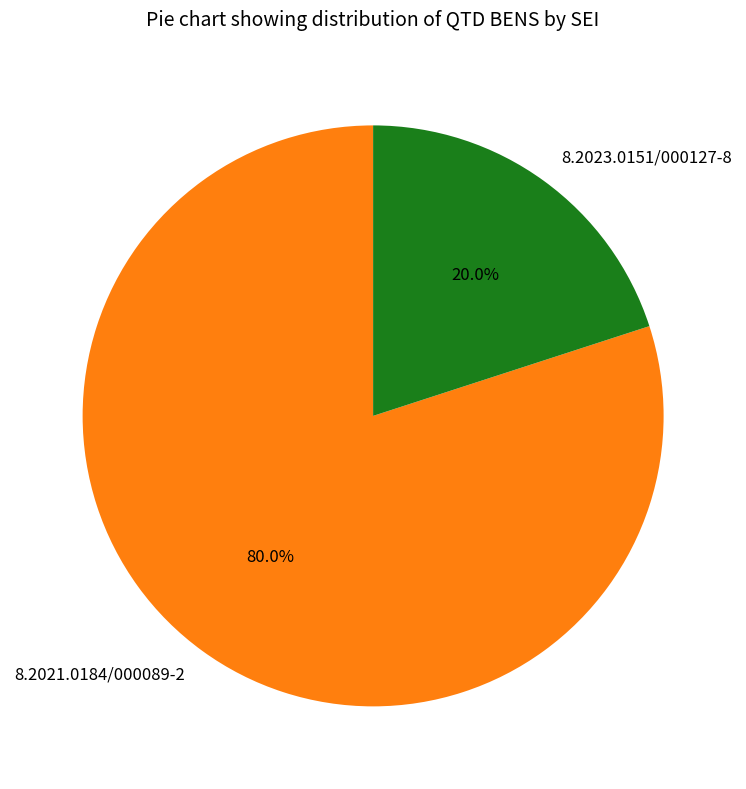

Which slice is the largest?

8.2021.0184/000089-2